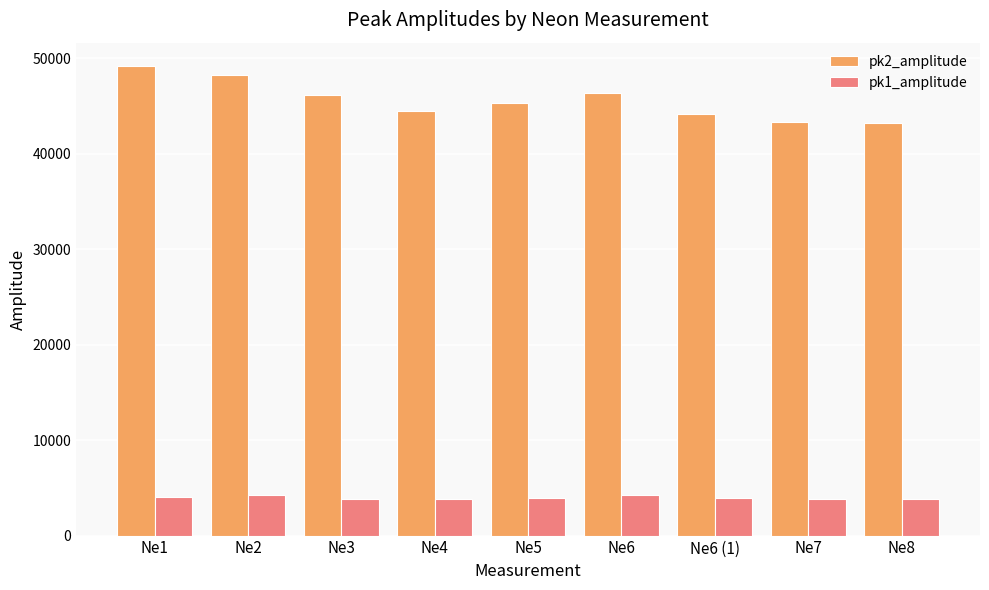

What is the spread (max minus min) of values at Ne5?

41341.2